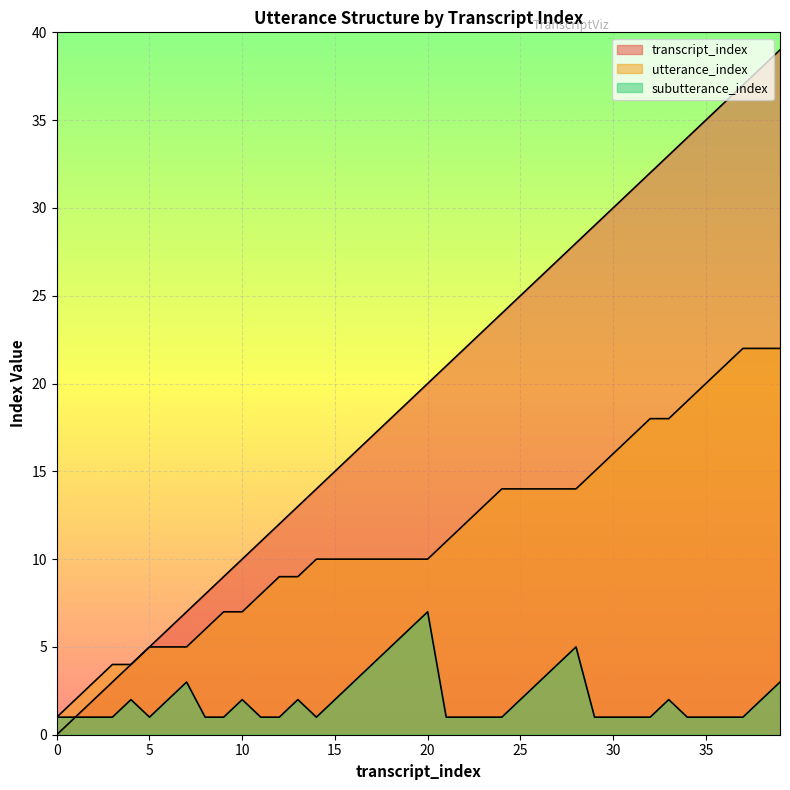

What is the approximate value of subutterance_index at 21?

1